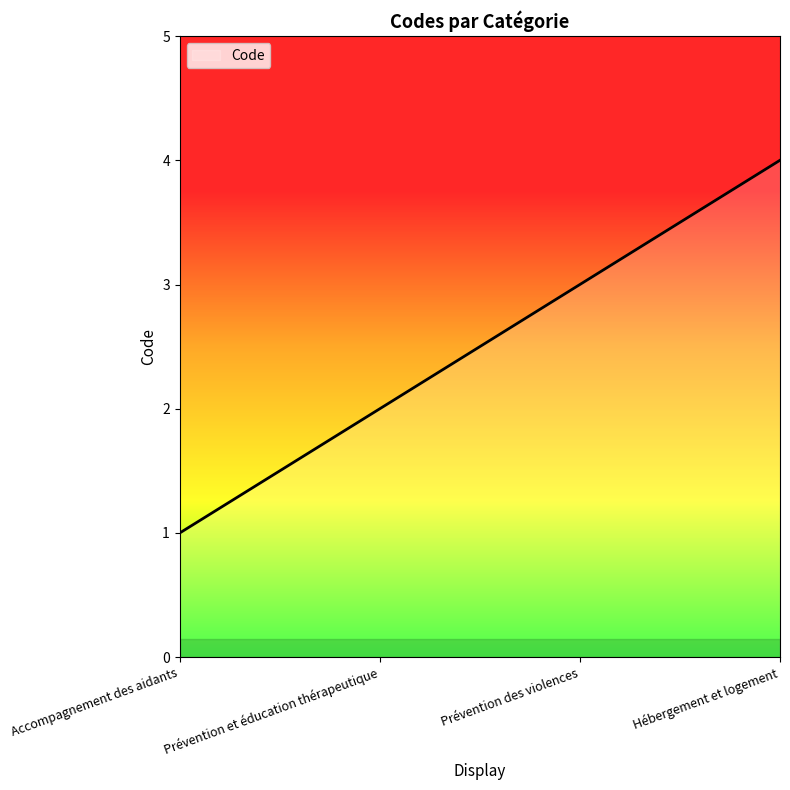

How many lines are shown in the chart?

1